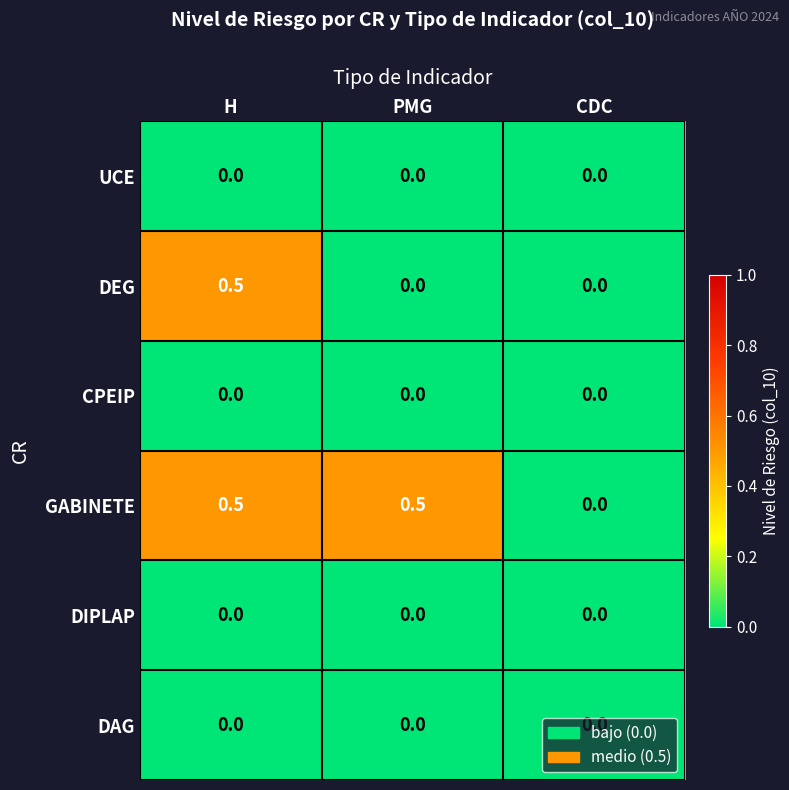

How many series are shown in this chart?

6